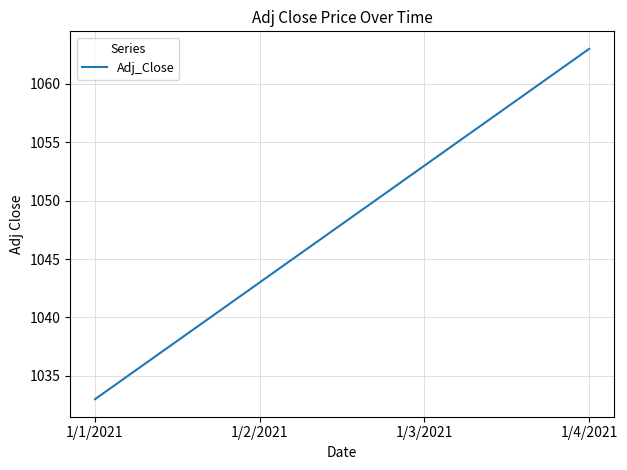

Reading left to right, list all the values displayed in this chart.

1033	1043	1053	1063